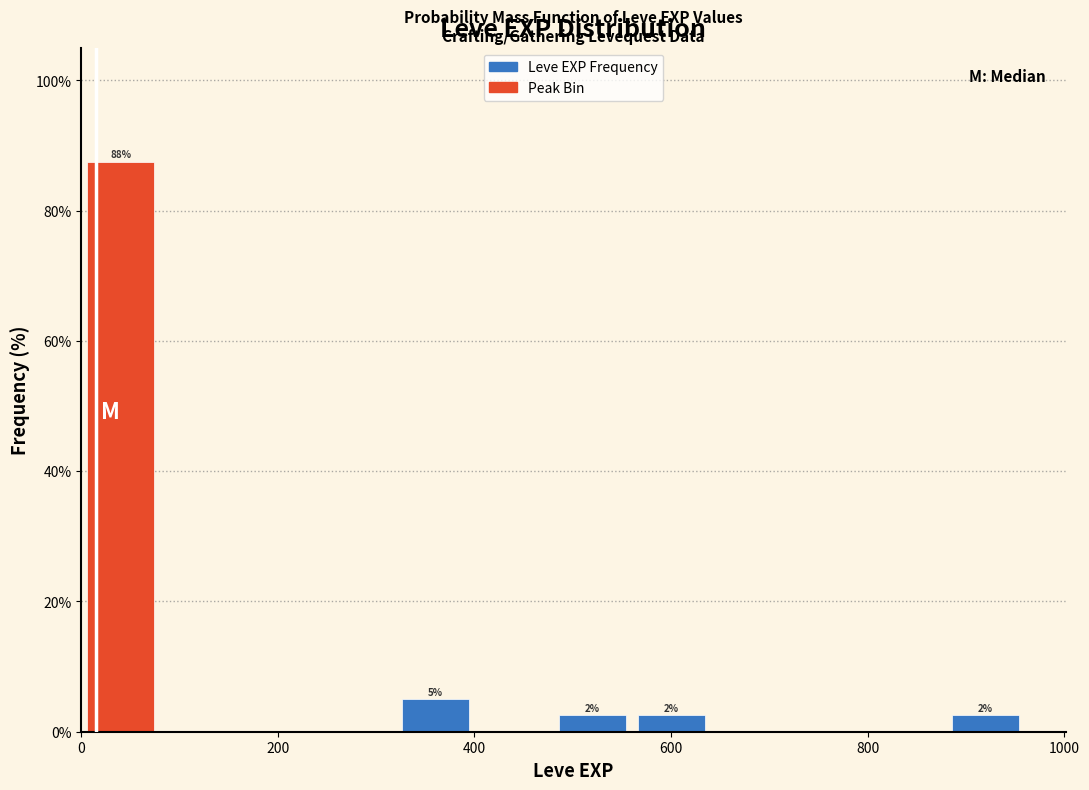

Which range on the x-axis has the tallest bar?

0 to 80